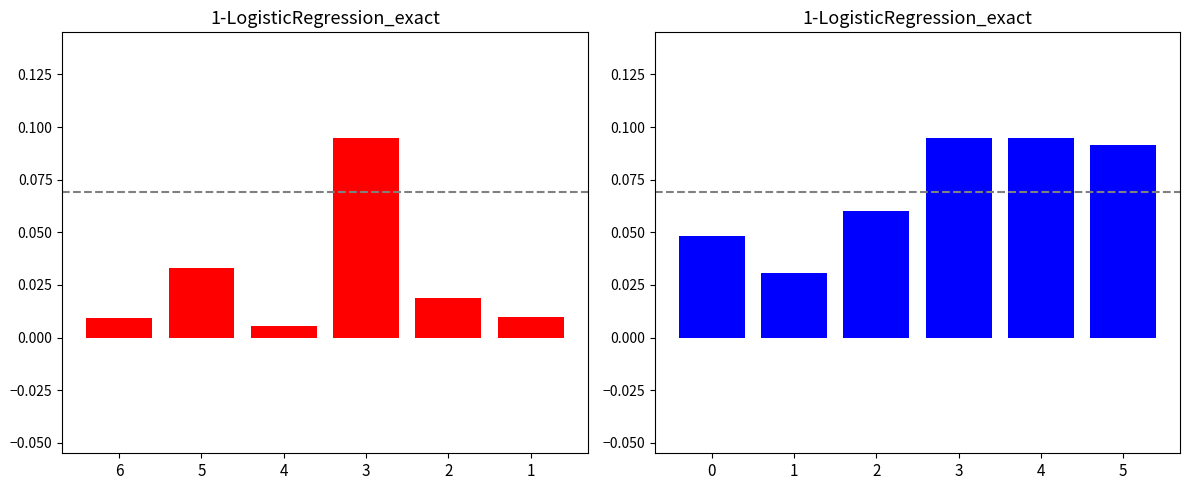

What is the difference between the maximum and minimum values in the SPC_SPACE series?

0.1